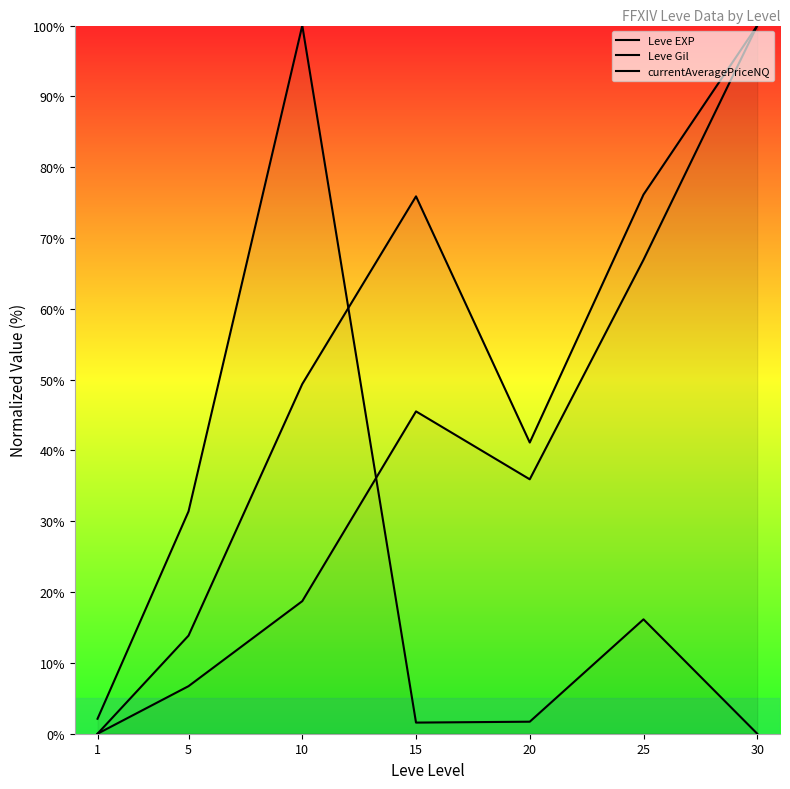

Between which two adjacent categories do Leve Gil and currentAveragePriceNQ first intersect?

10 and 15